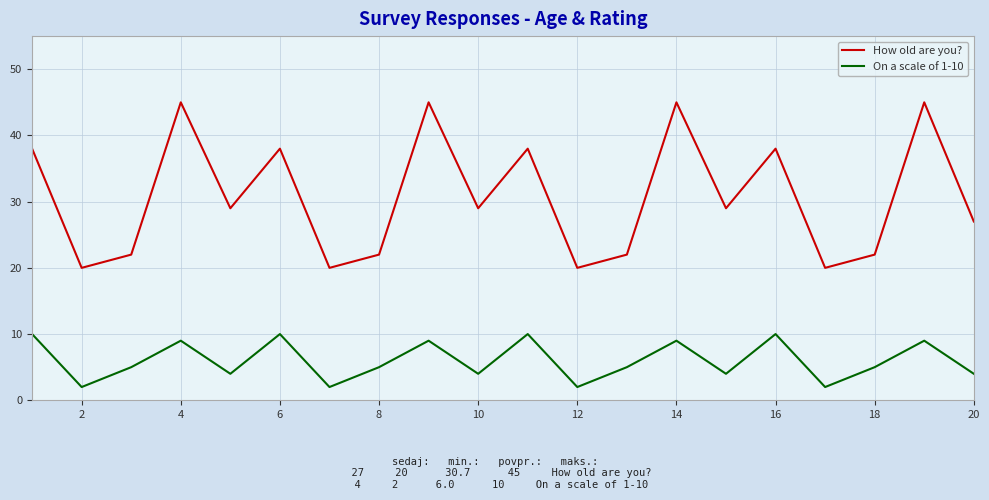

List the series in order of their overall mean, lowest first.

On a scale of 1-10, How old are you?